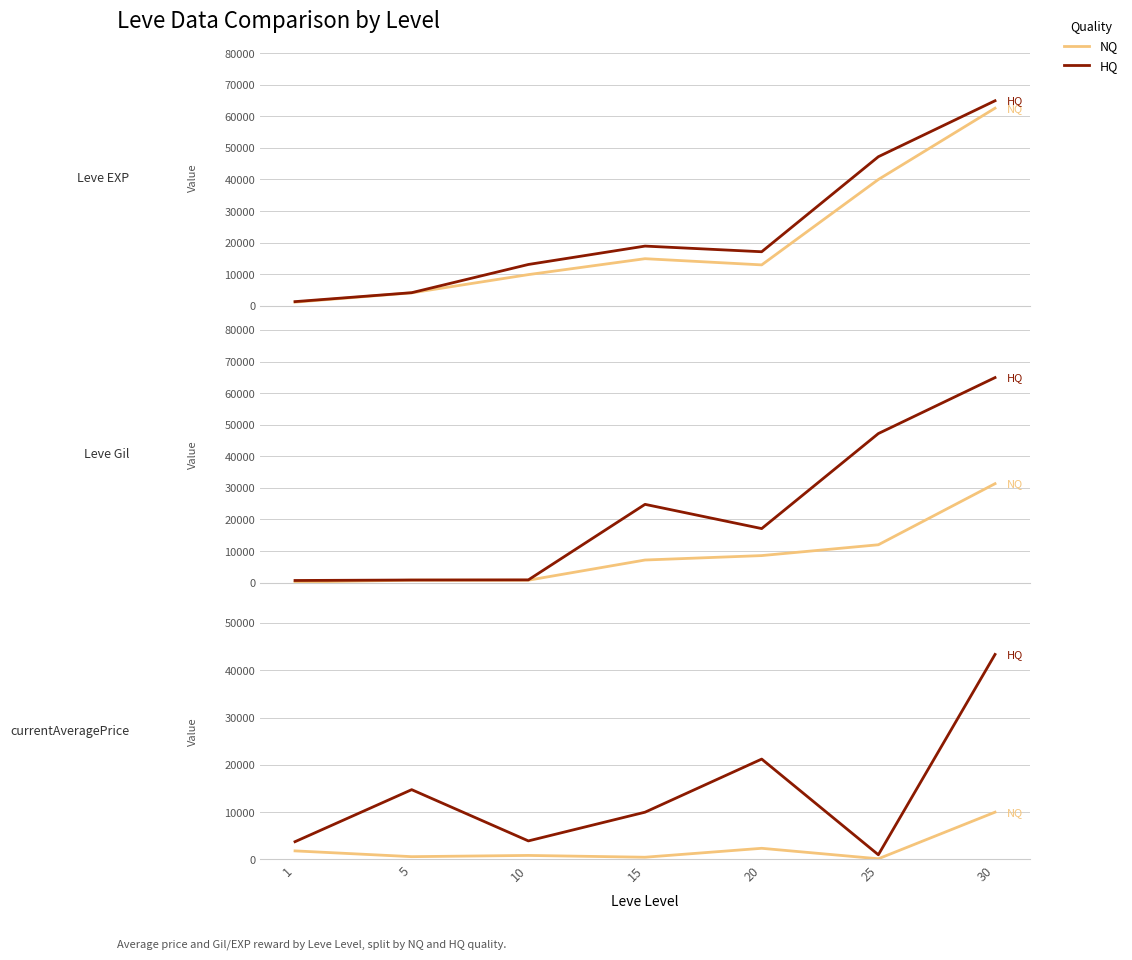

True or false: HQ and NQ cross at least once.

False